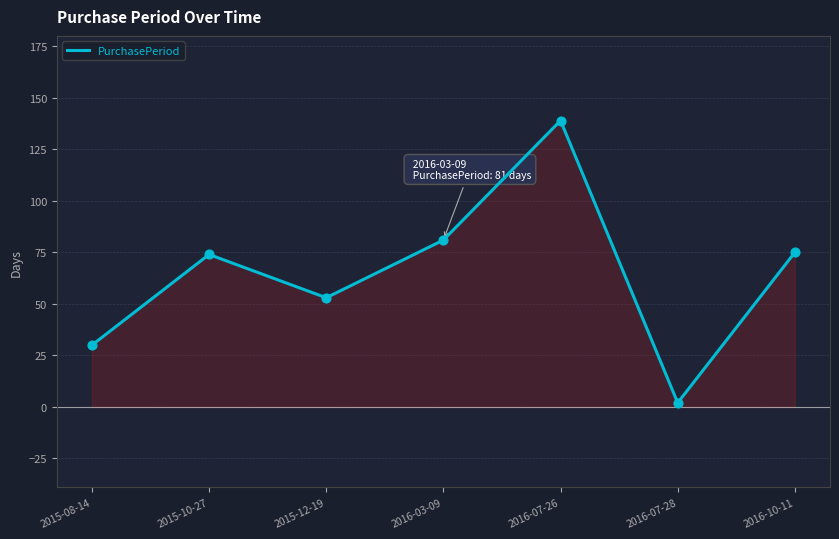

What is the ratio of the value at 2016-03-09 to the value at 2016-07-28?

40.5